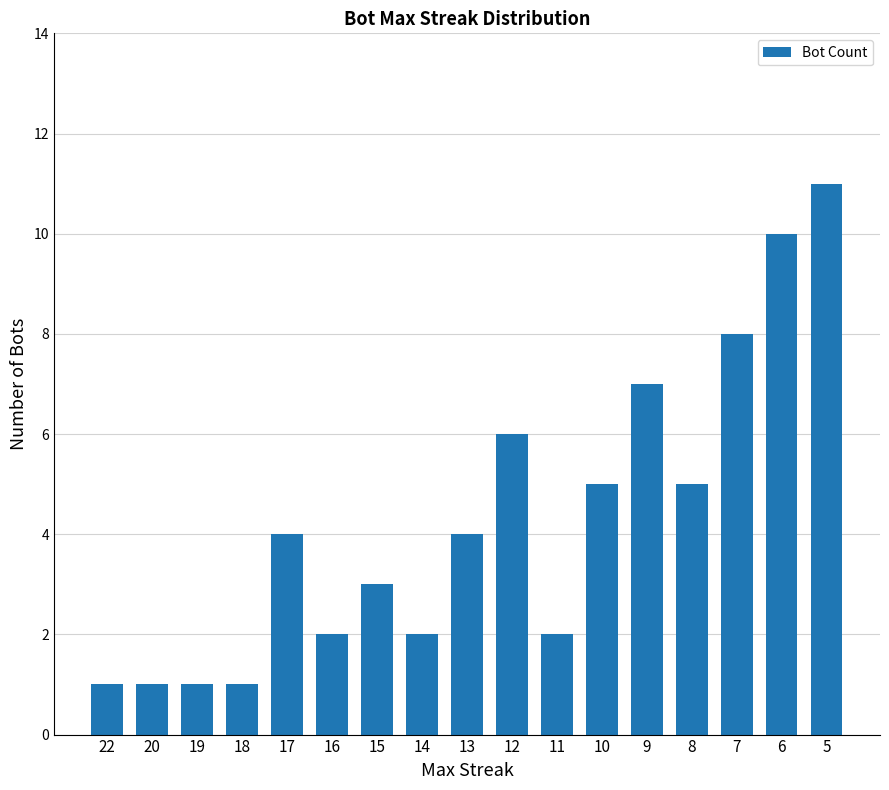

What is the change in value from 22 to 14?

+1